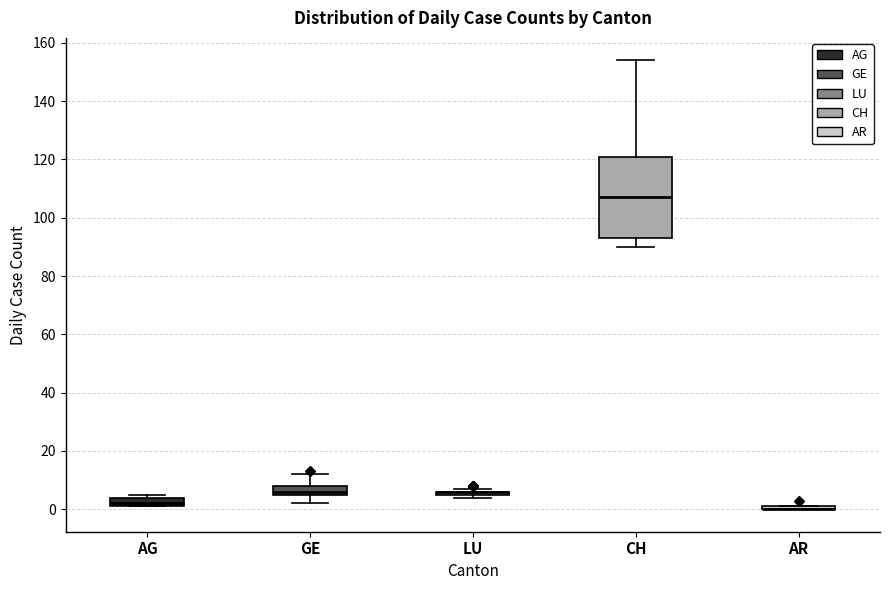

Which box is the tallest, from its lower edge to its upper edge?

CH